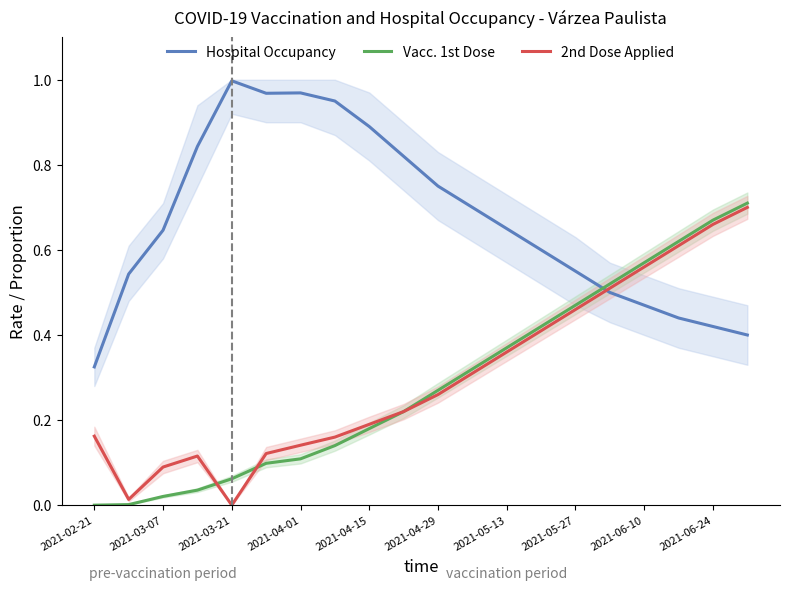

The Hospital Occupancy series shows 1.4 at 2021-04-15. True or false?

False